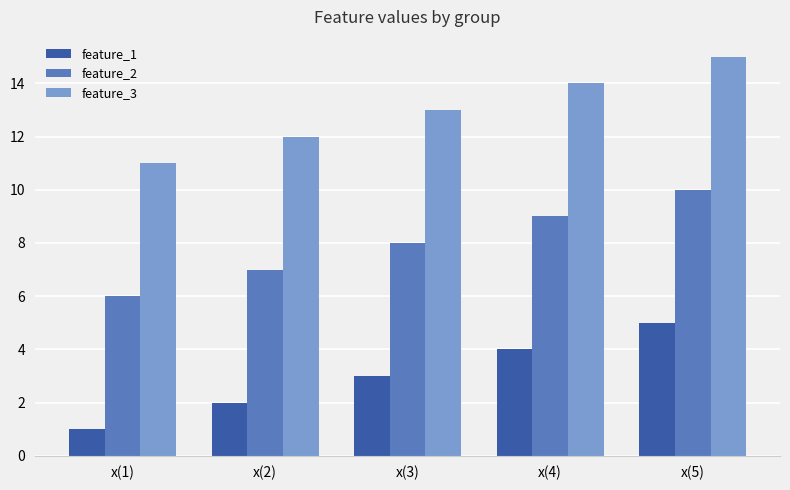

Reading left to right, what are all the values shown in this chart?

feature_1: 1	2	3	4	5
feature_2: 6	7	8	9	10
feature_3: 11	12	13	14	15